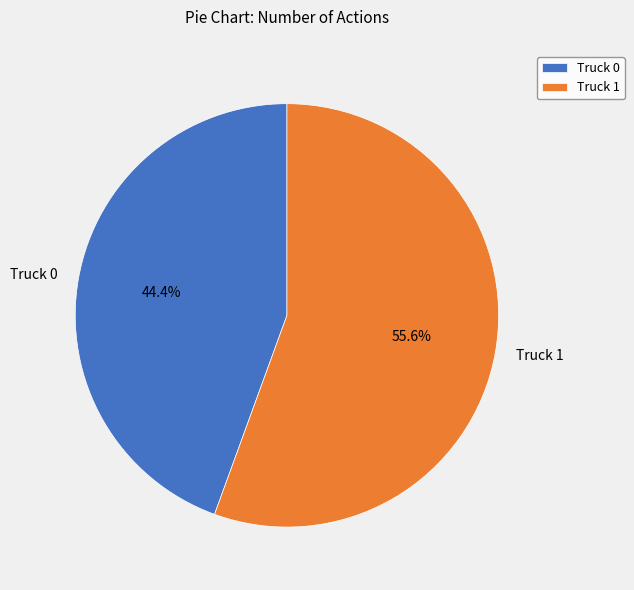

Is Truck 0 the majority of the pie?

No